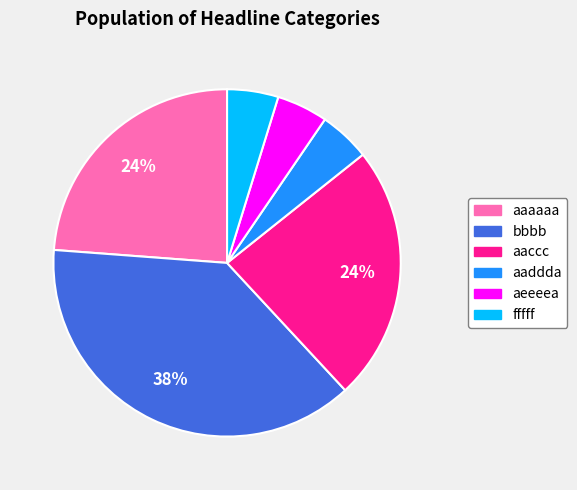

What is the largest slice in the pie chart?

bbbb